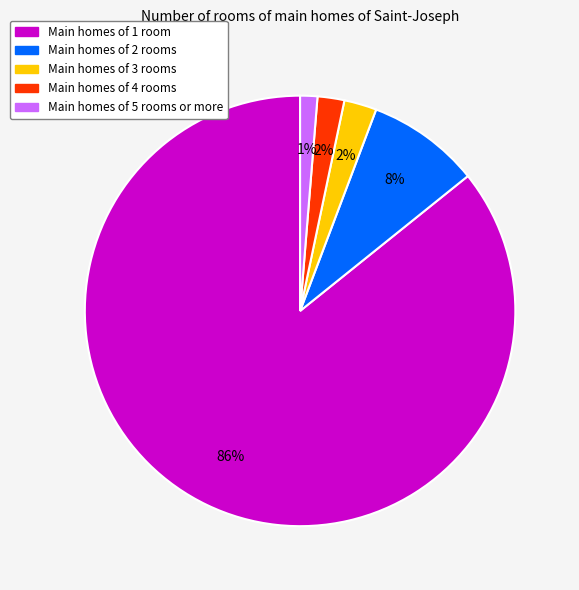

Which category has the smallest portion of the pie?

Main homes of 5 rooms or more